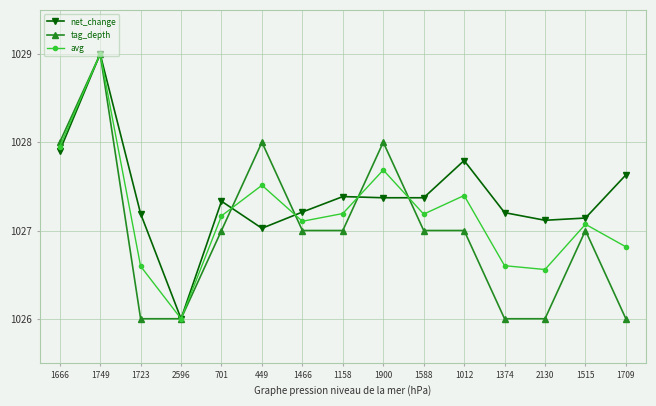

What is the value of the net_change point at the 1st from the left?

1027.9